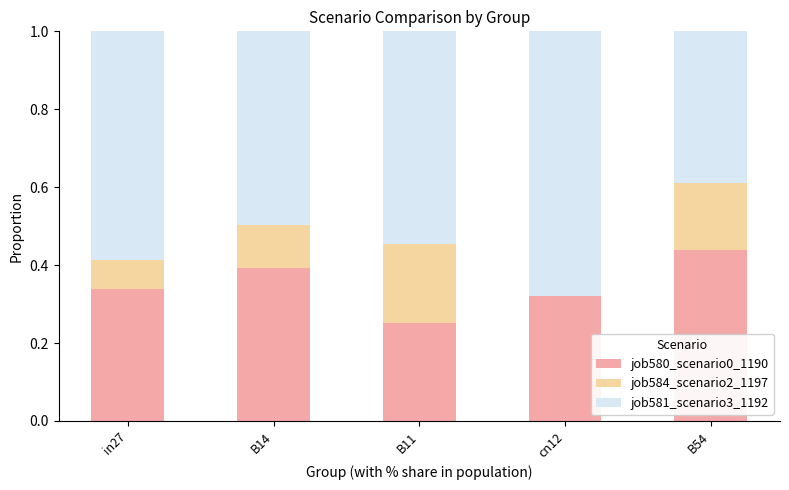

What is the total value across all series at B54?

1.0